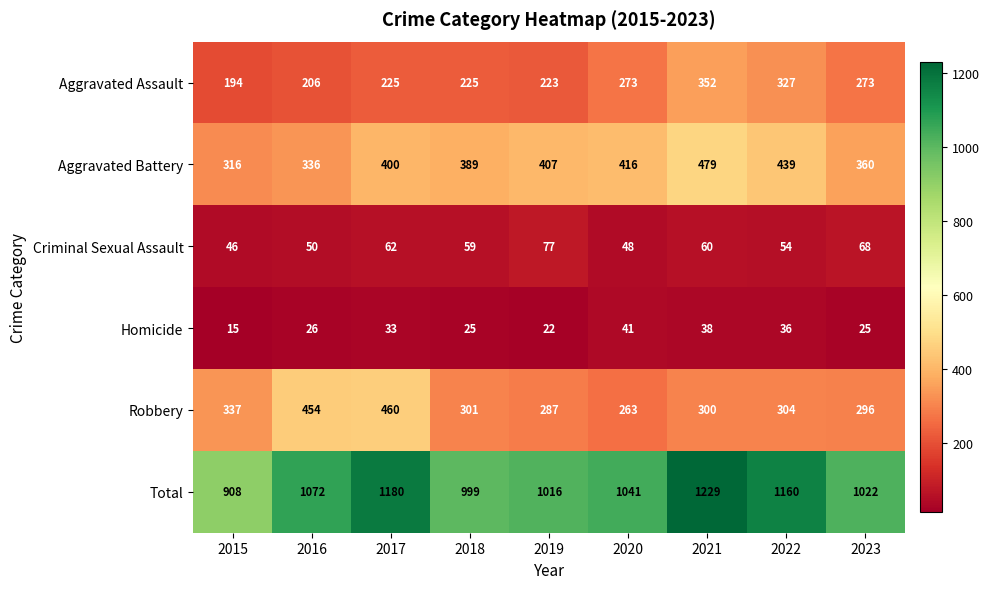

What is the total value across all series at 2022?

2320